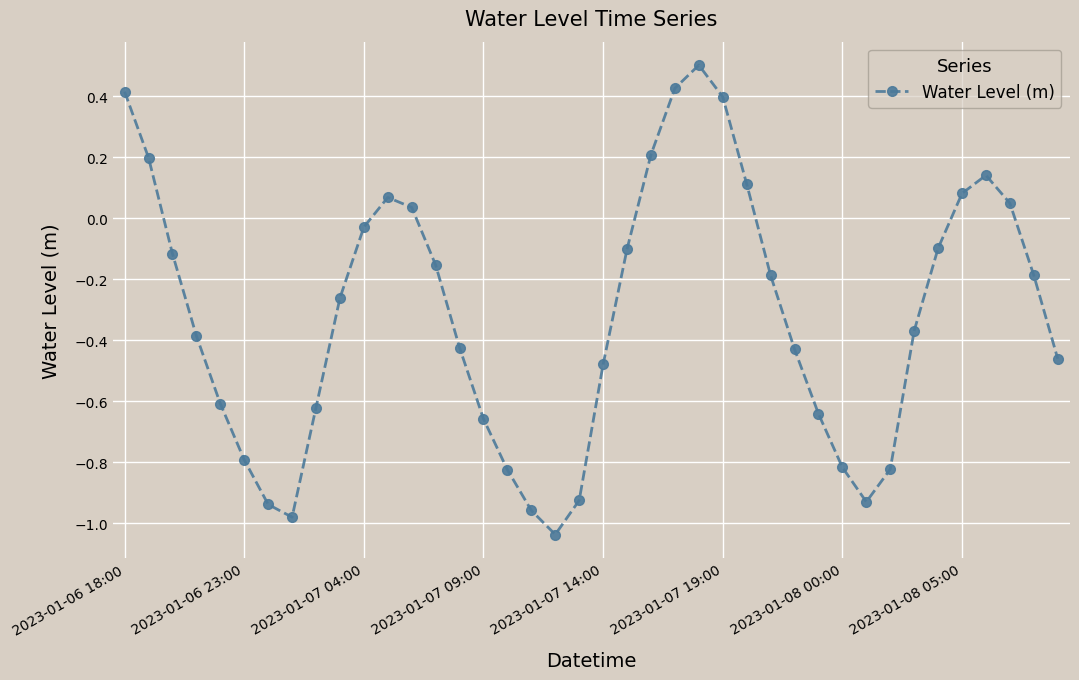

What is the difference between the maximum and minimum values?

1.5